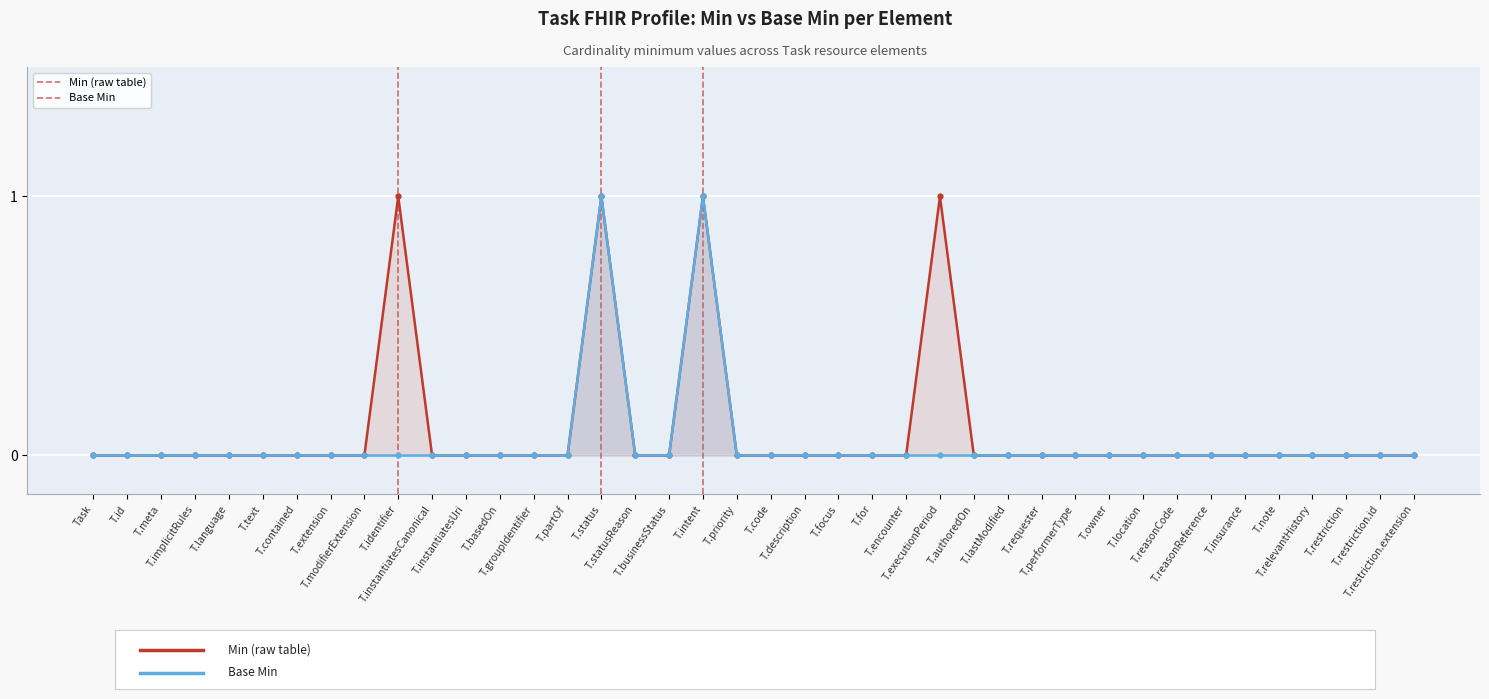

What is the label of the 21st point from the right?

T.priority